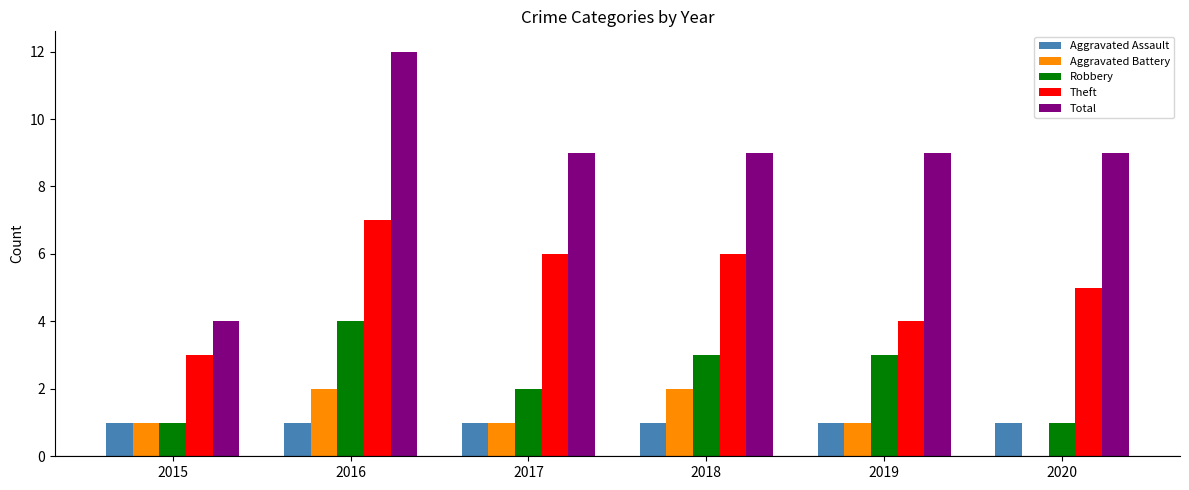

Which series has the largest total across all categories?

Total